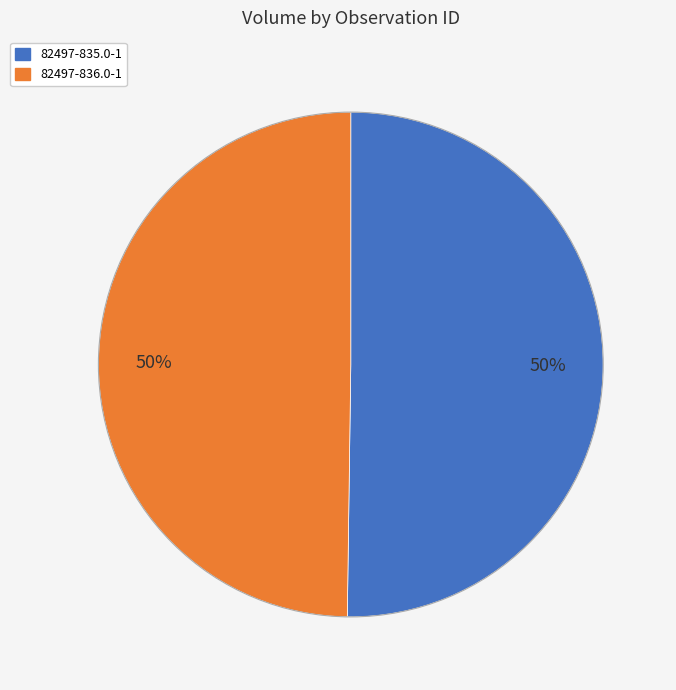

To the nearest percent, what is the combined percentage of 82497-836.0-1 and 82497-835.0-1?

100%